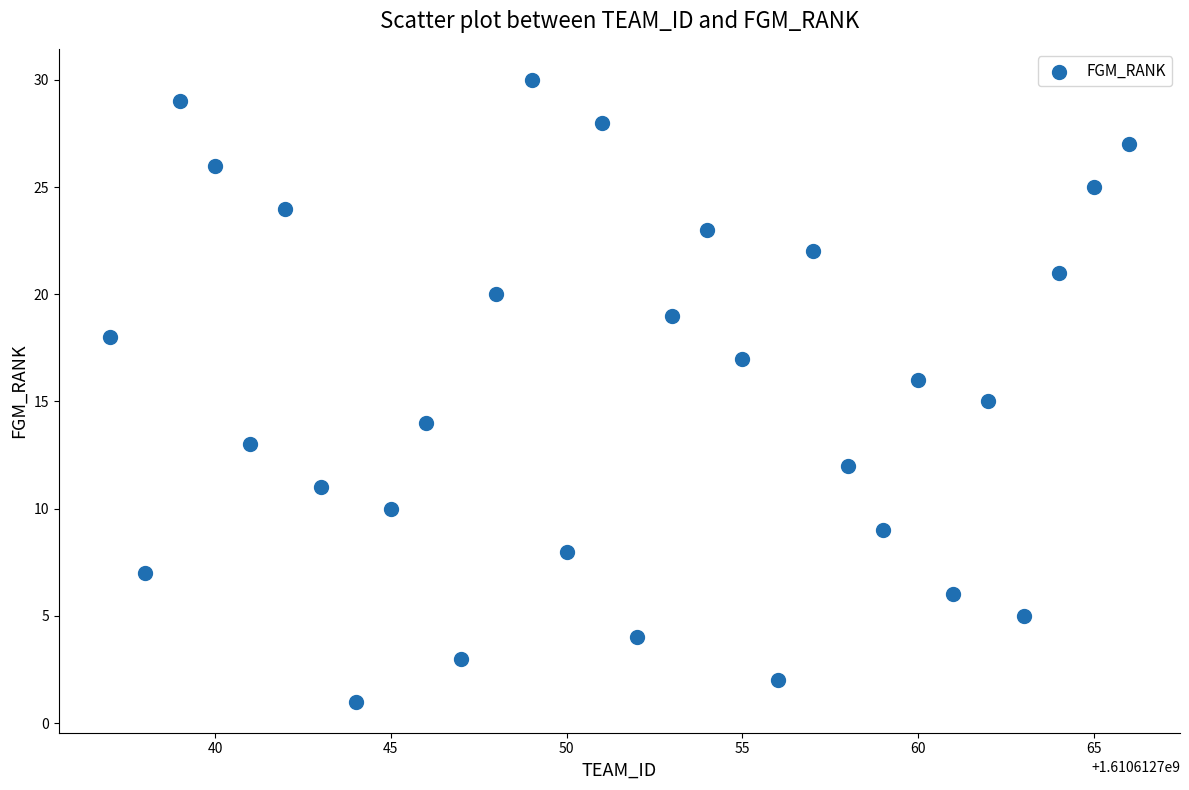

What is the range of Y values (max minus min)?

29